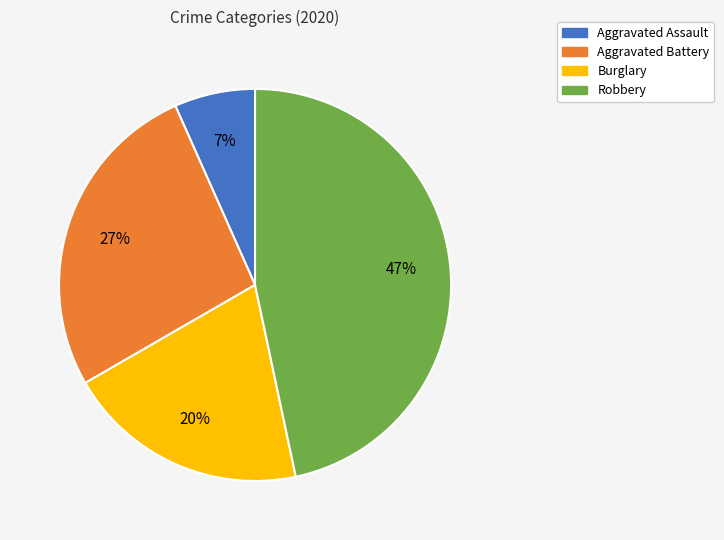

What percentage is the Burglary slice, to the nearest percent?

20%